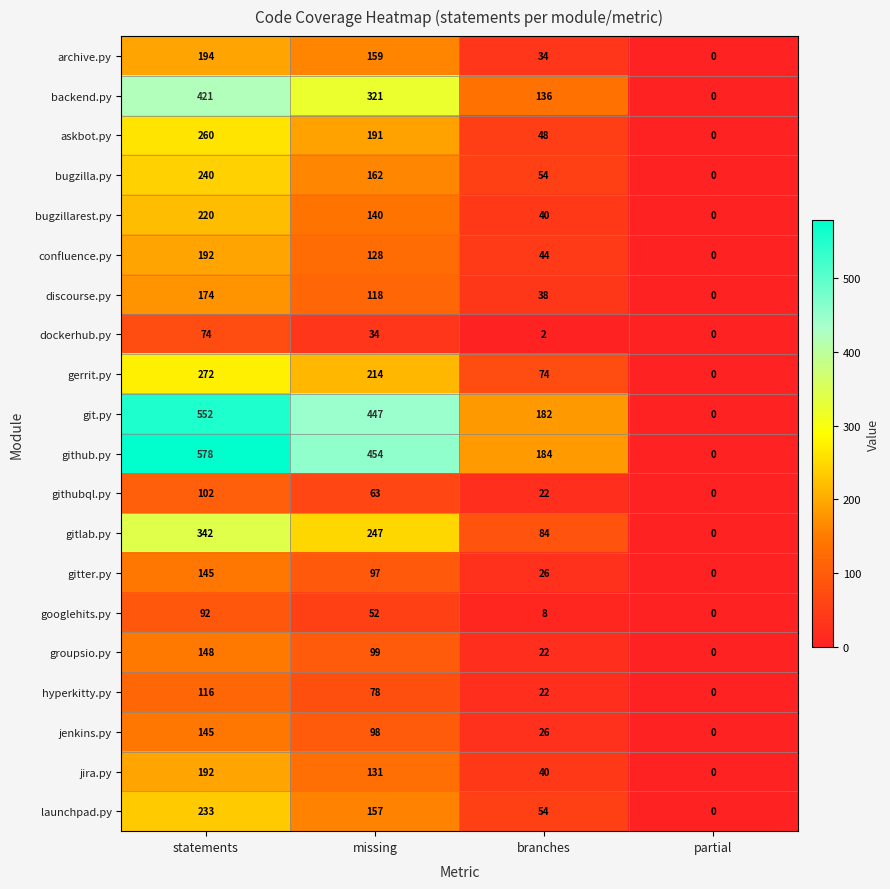

At which category is the sum across all series the highest?

statements